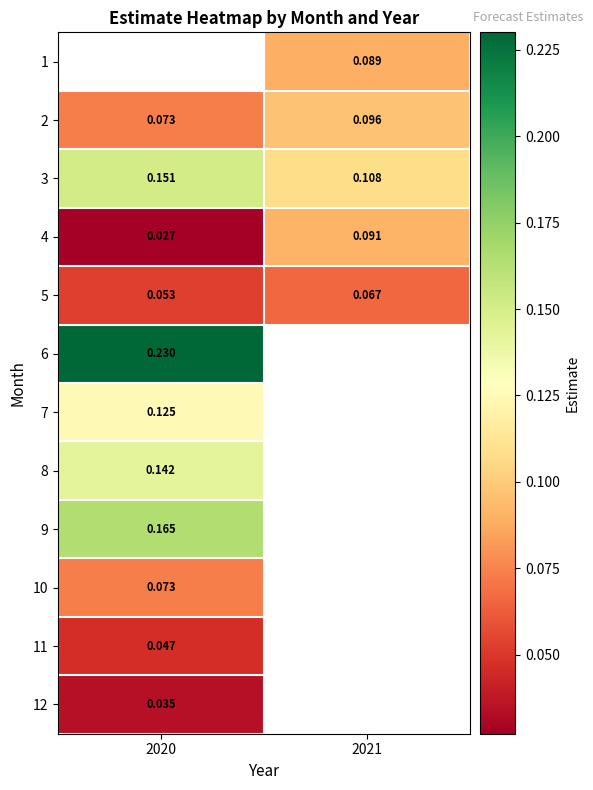

Which category has the highest value in the 12 series?

2020